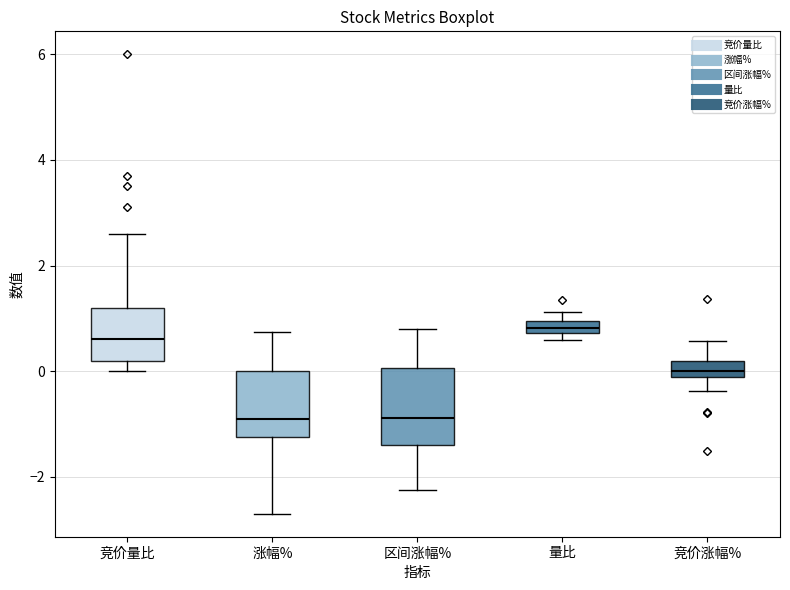

Which box's median line is the highest?

量比